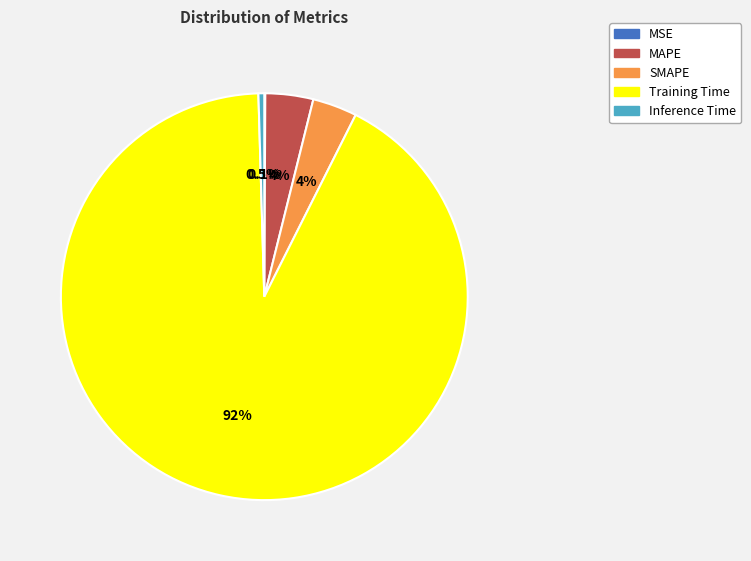

What portion of the pie excludes Inference Time?

99.5%